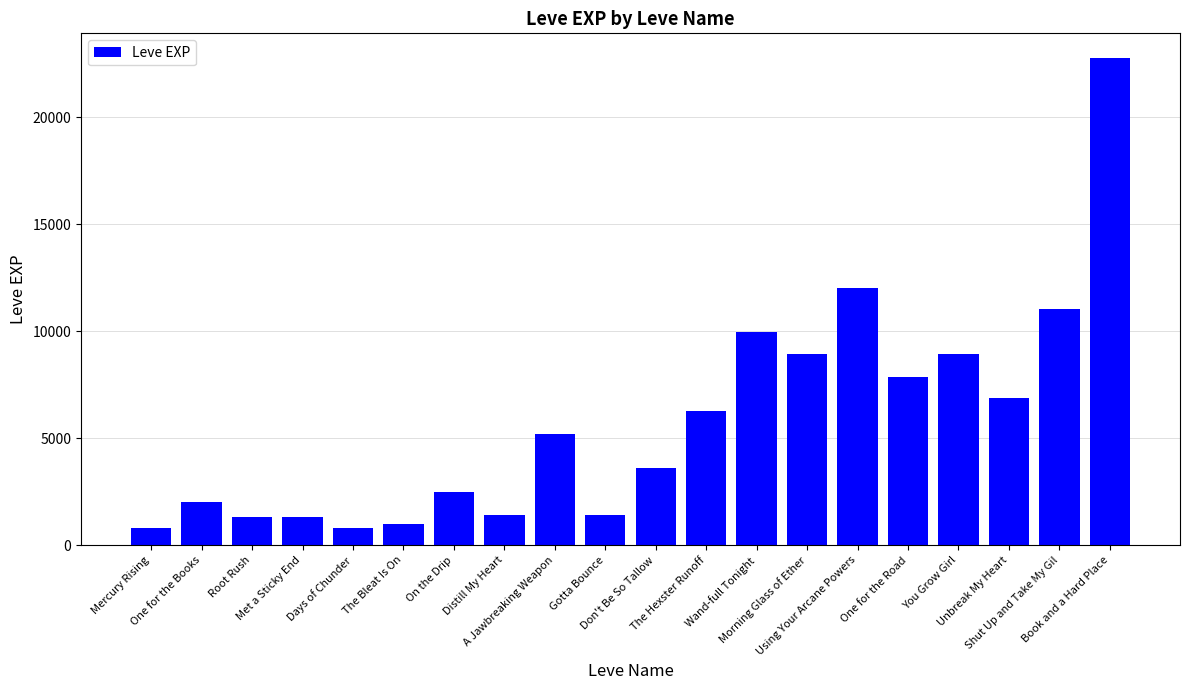

What is the smallest value displayed?

800